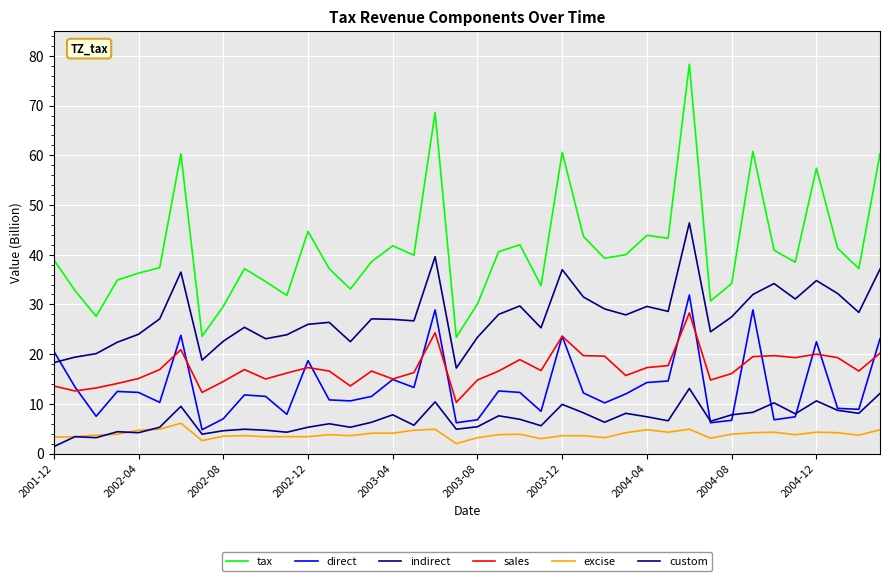

How many categories are shown in the chart?

40